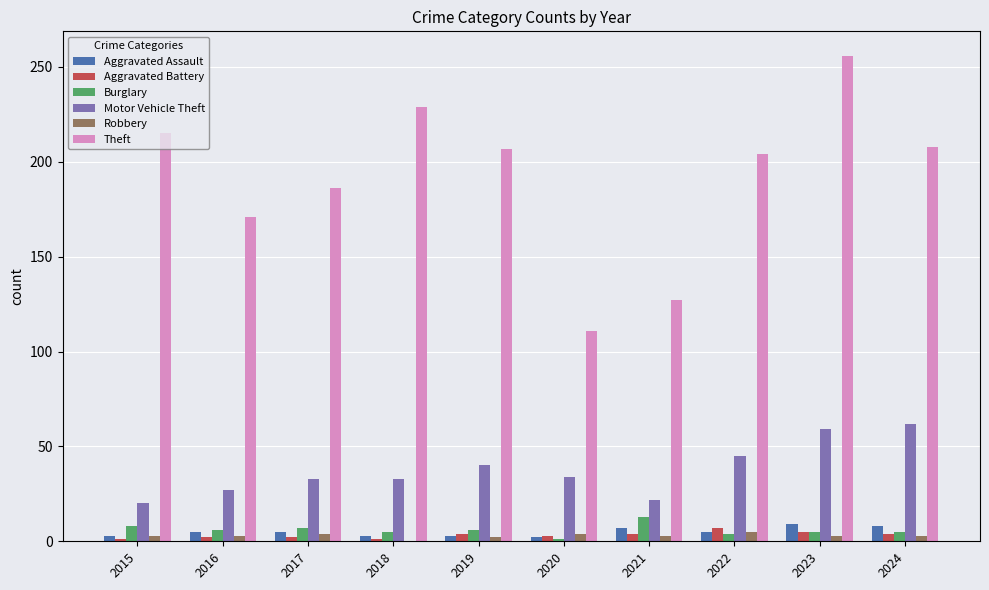

What is the approximate value of Aggravated Battery at 2022?

7